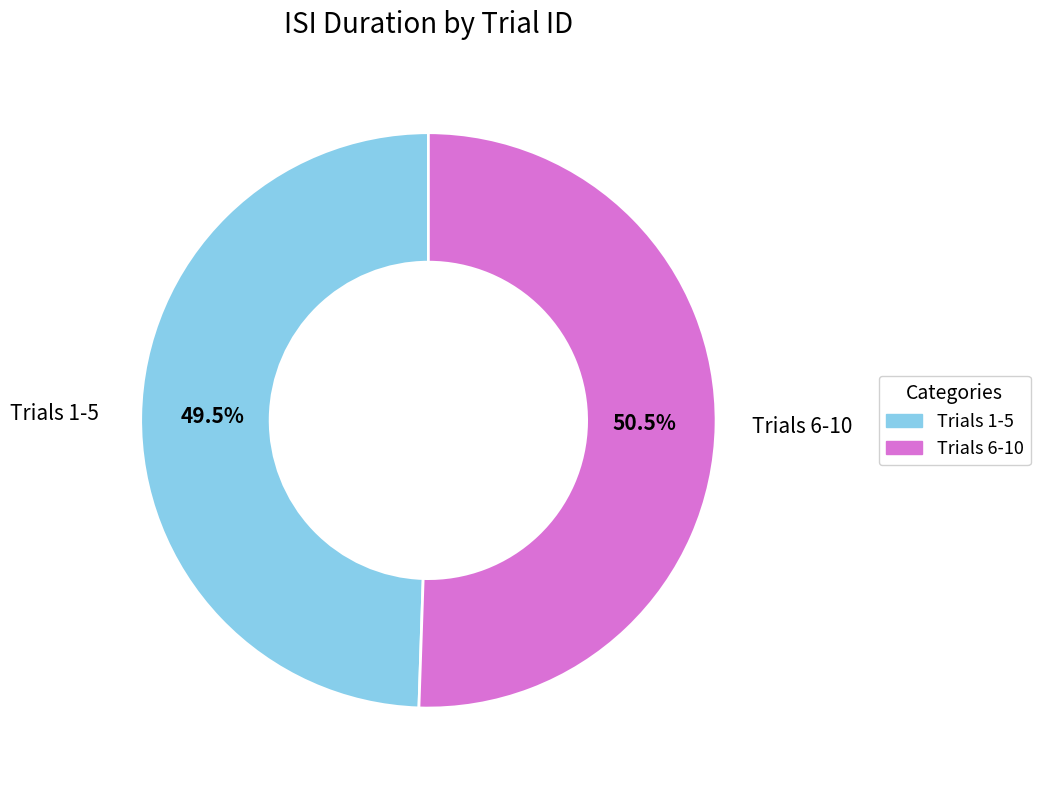

How many slices are in this pie chart?

2